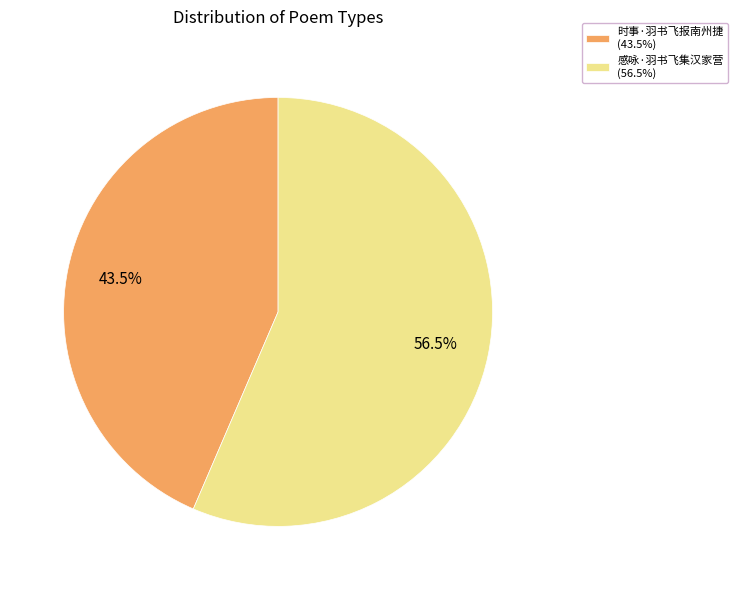

How much of the chart is everything except 时事·羽书飞报南州捷 (43.5%)?

56.5%